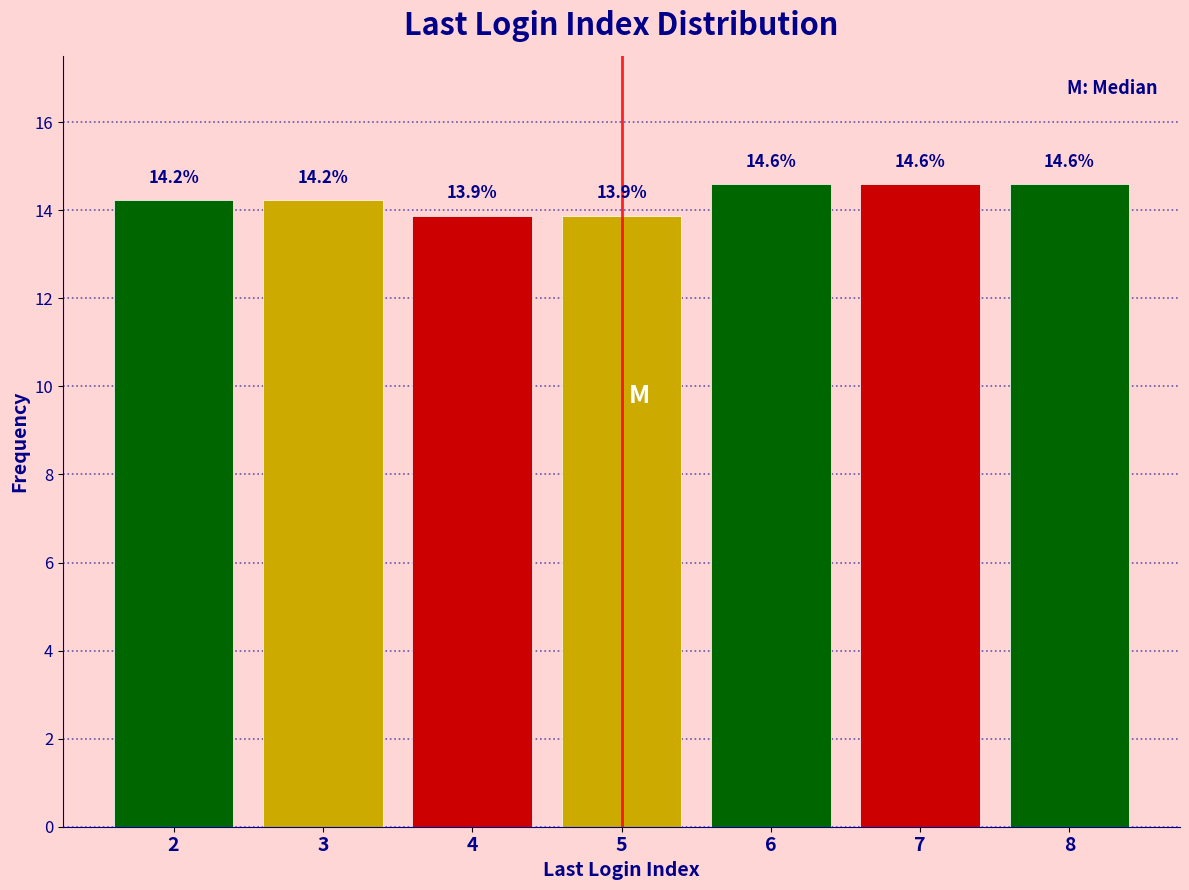

Reading left to right, transcribe this chart: for each bar, give the range it covers on the x-axis and its height.

1.5 to 2.5: 14.2
2.5 to 3.5: 14.2
3.5 to 4.5: 13.9
4.5 to 5.5: 13.9
5.5 to 6.5: 14.6
6.5 to 7.5: 14.6
7.5 to 8.5: 14.6